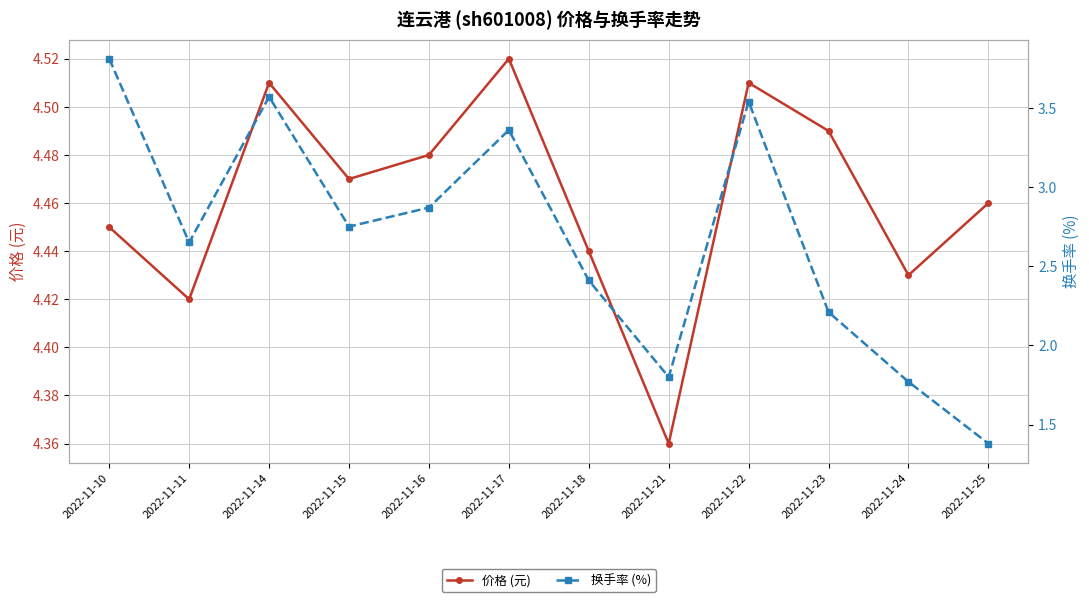

Rank the series by their average value, from lowest to highest.

换手率 (%), 价格 (元)